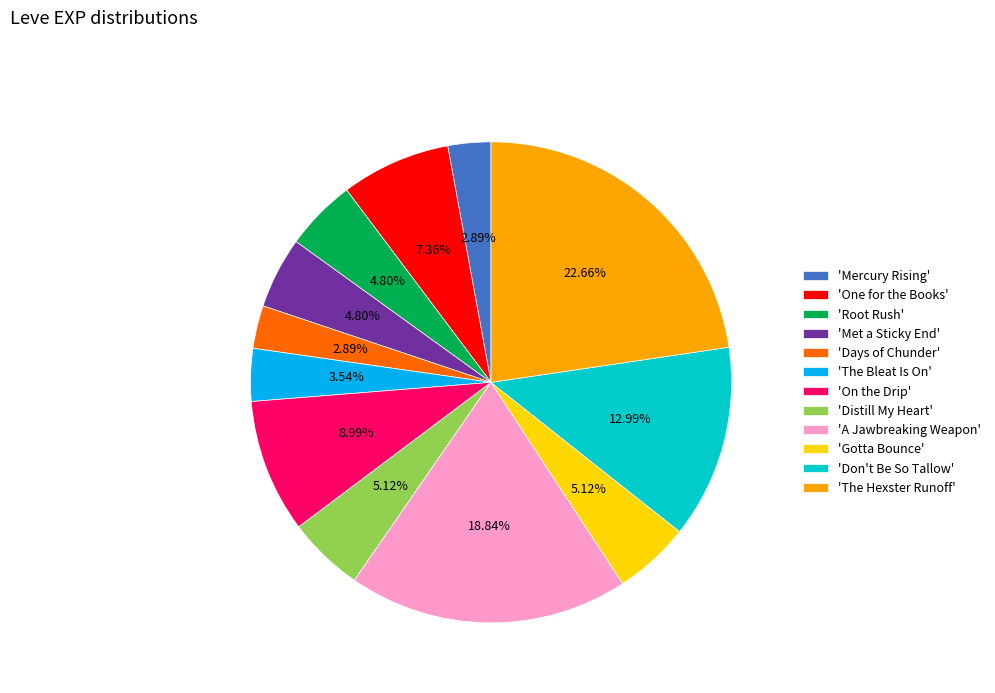

Combined, do 'Days of Chunder' and 'Don't Be So Tallow' account for over 50%?

No